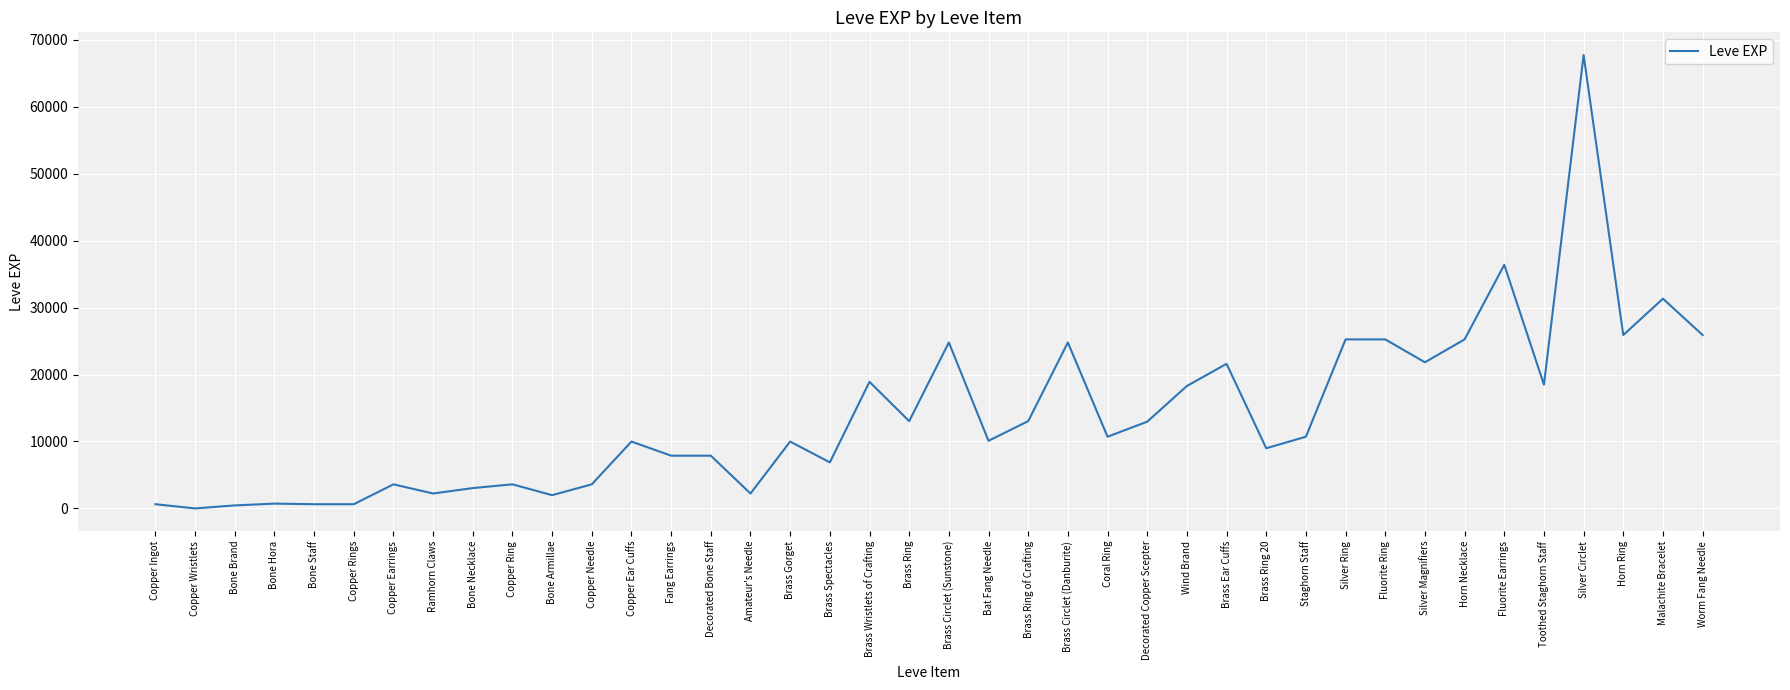

True or false: the data shows 5927 at Fluorite Ring.

False